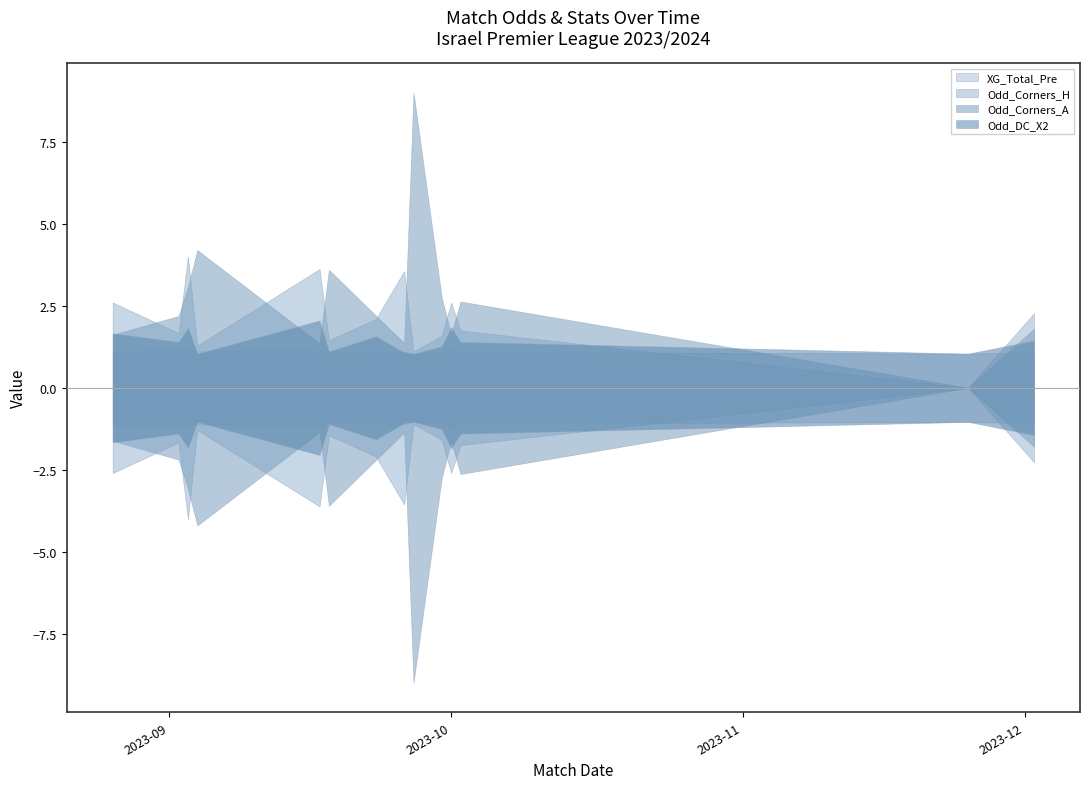

What value does the Odd_DC_X2 series have at 2023-09-26?

1.1